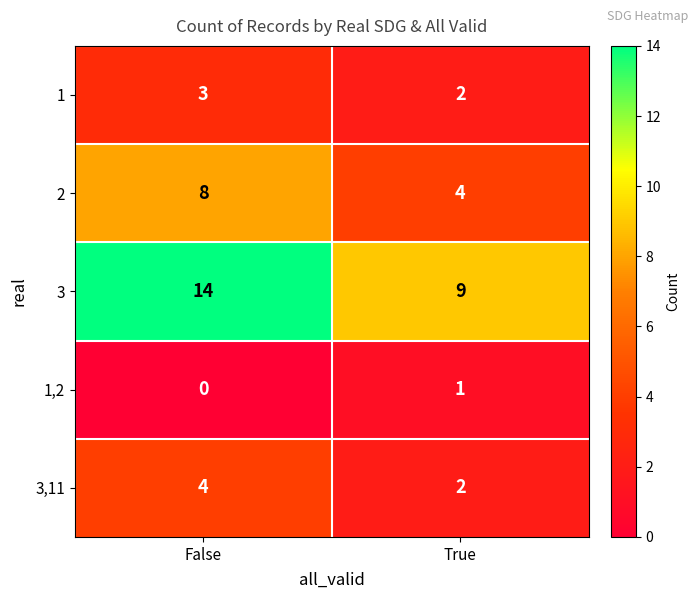

Which series changed the most between False and True?

3